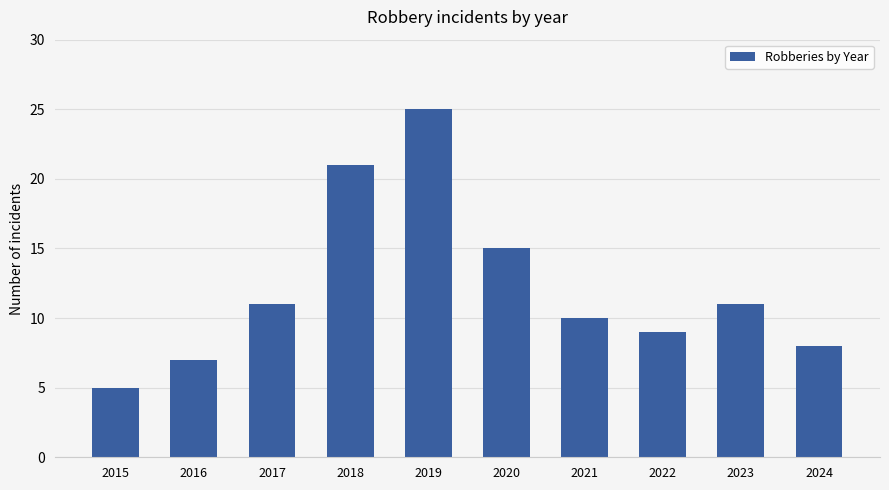

The value at 2021 is 3. True or false?

False